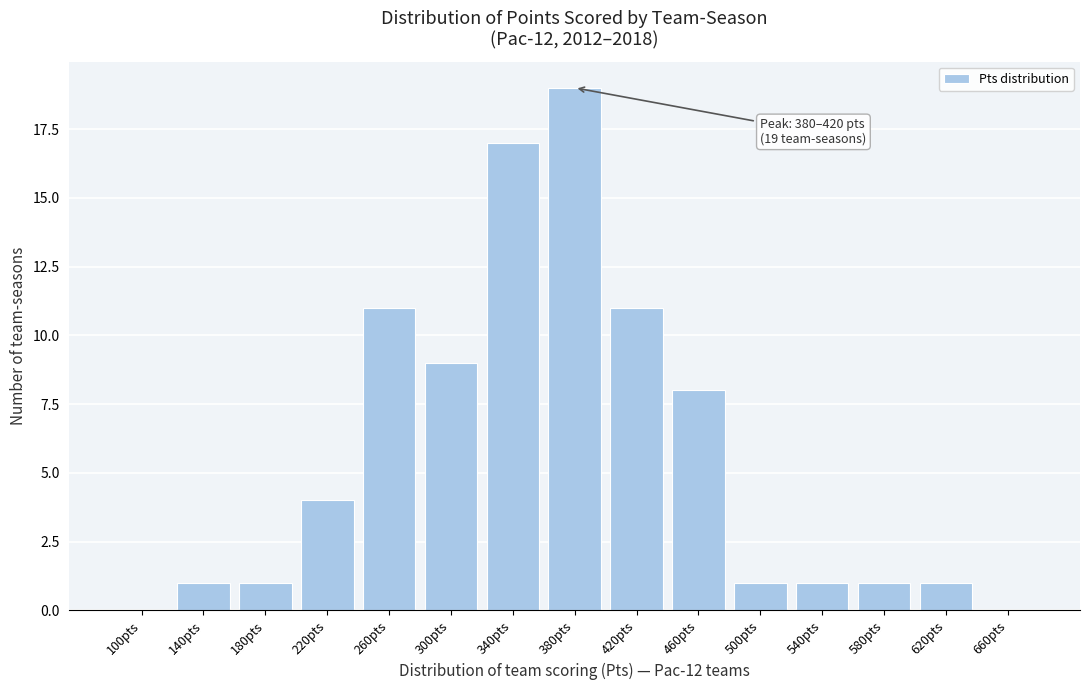

Reading left to right, list all the values displayed in this chart.

100pts=0	140pts=1	180pts=1	220pts=4	260pts=11	300pts=9	340pts=17	380pts=19	420pts=11	460pts=8	500pts=1	540pts=1	580pts=1	620pts=1	660pts=0